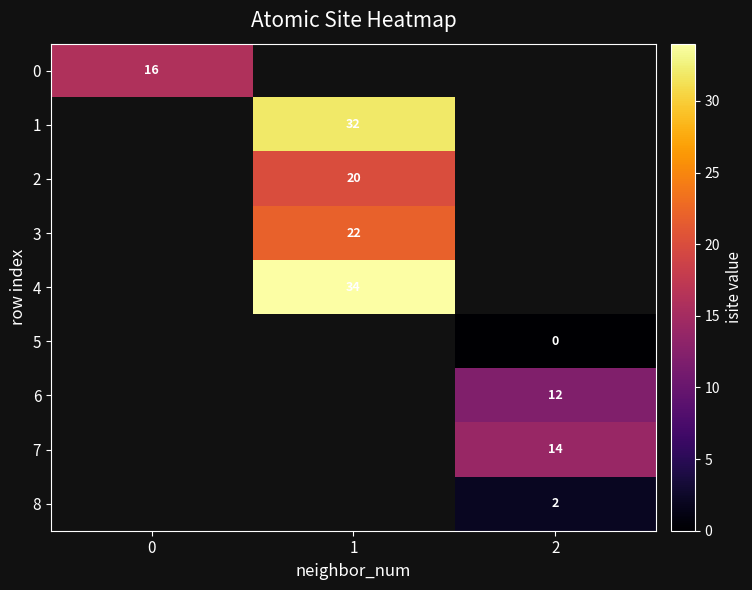

At how many categories does at least one series exceed 13?

3